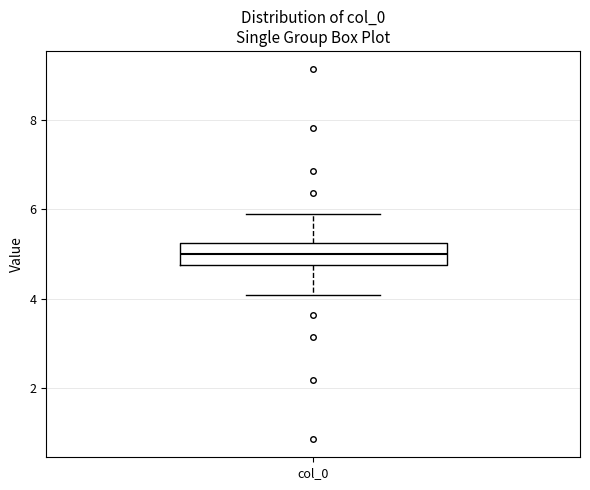

Transcribe this box plot: give where the median line is, the range the box spans, and where the two whiskers end, as read against the y-axis. The values are not printed on the chart, so give them approximately, as read against the axis.

median 5.0, box 4.8 to 5.2, whiskers 4.0 to 6.0